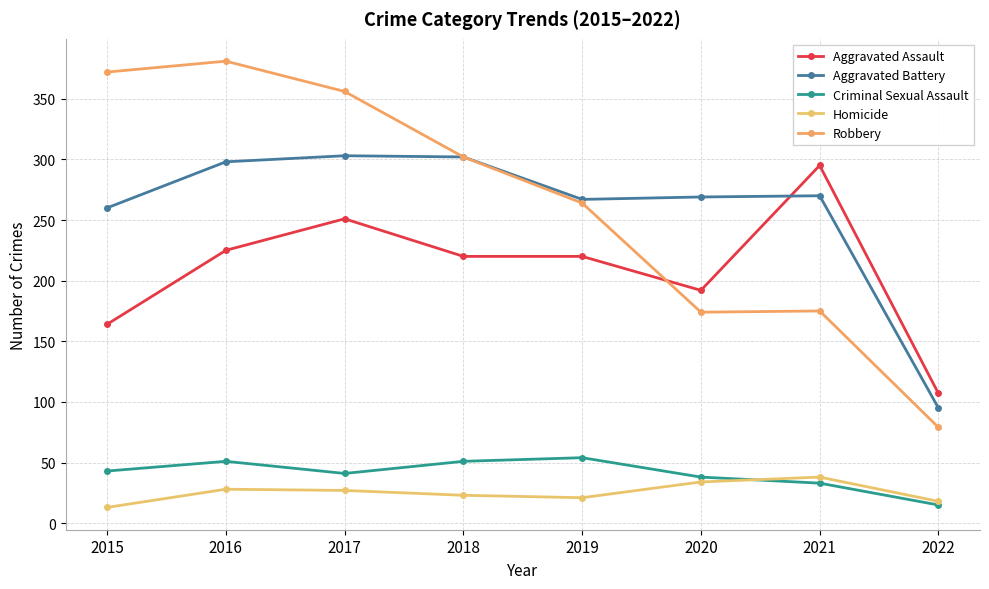

At which label is Homicide closest to 25?

2017